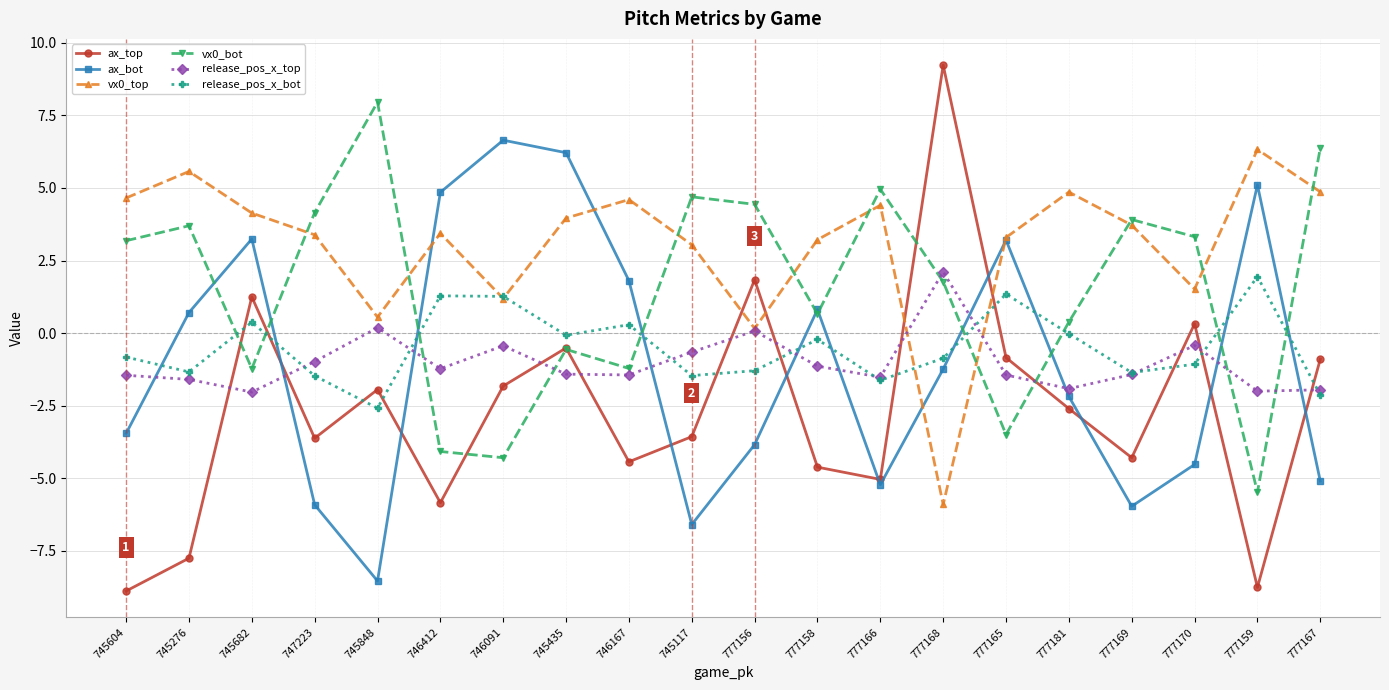

True or false: release_pos_x_bot has more than 1 points higher than both neighbors.

True